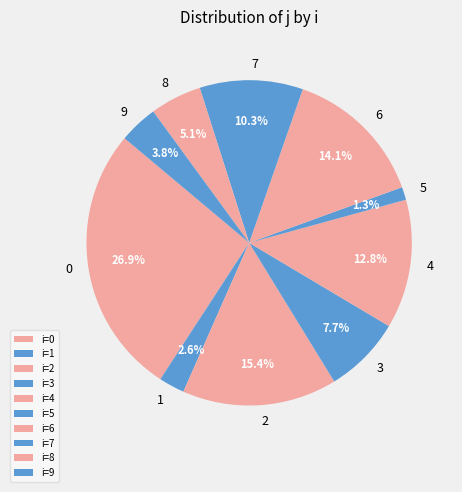

What percentage do 1 and 6 together represent?

16.7%